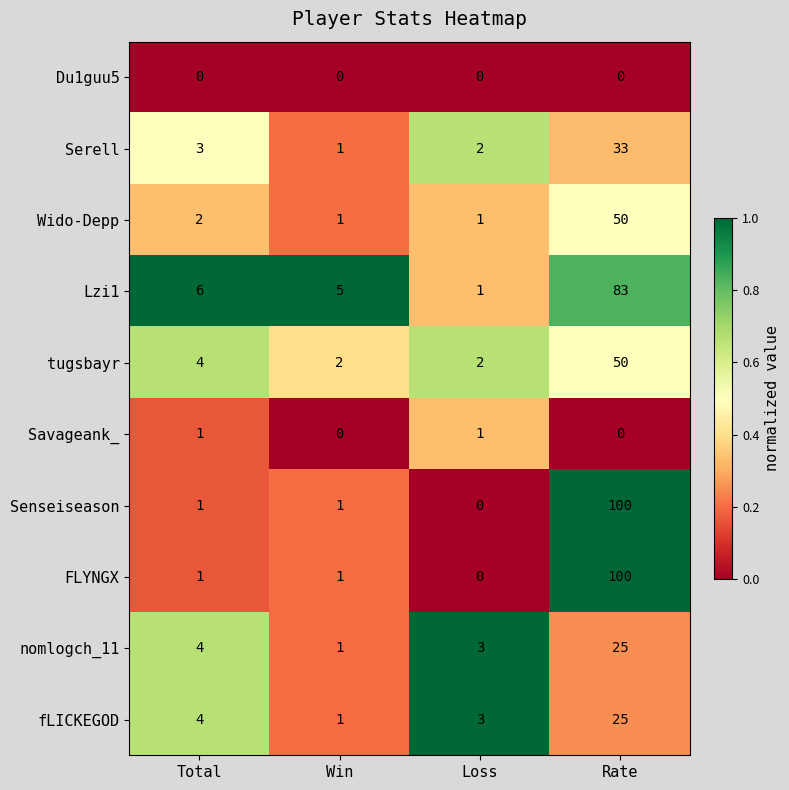

The value of fLICKEGOD at Total is 7. True or false?

False